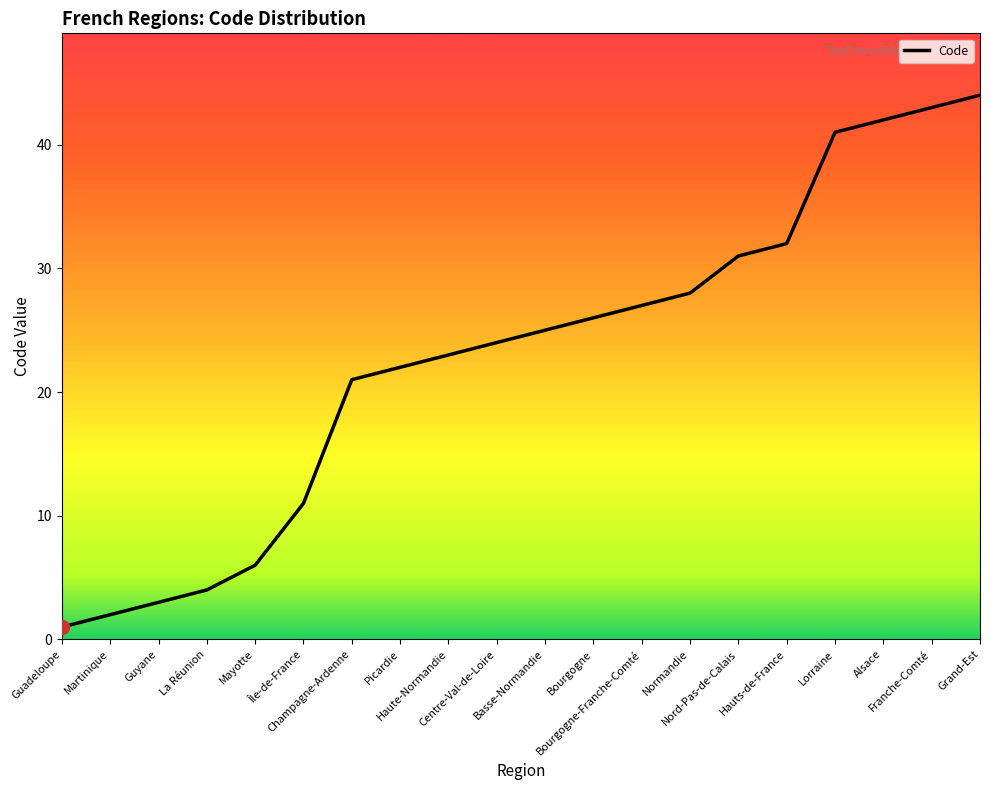

Reading right to left, transcribe all the data shown in this chart.

44	43	42	41	32	31	28	27	26	25	24	23	22	21	11	6	4	3	2	1